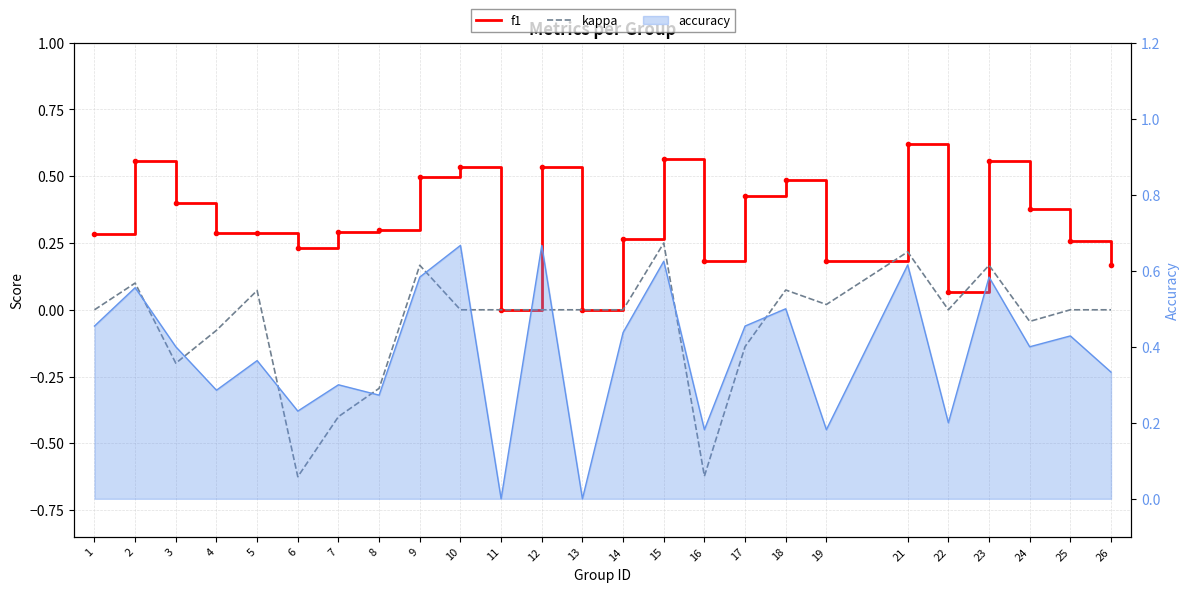

At which category is the sum across all series the highest?

21